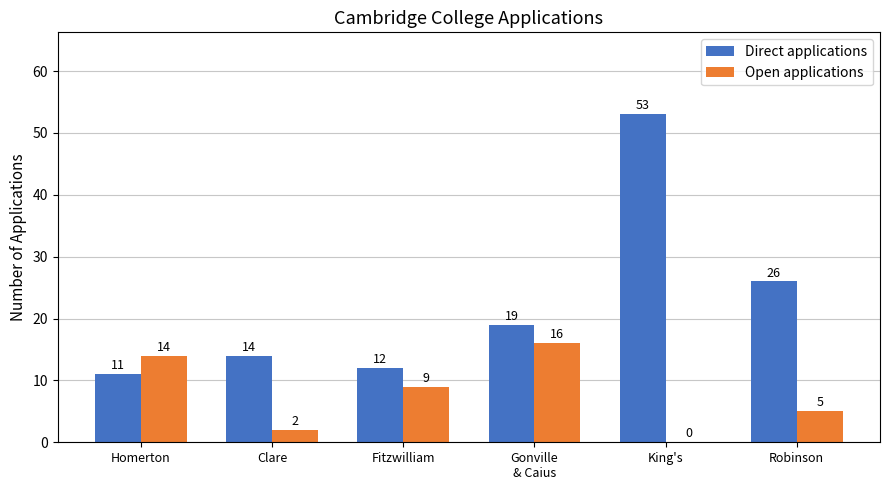

What is the sum of the Direct applications values at Robinson and Homerton?

37